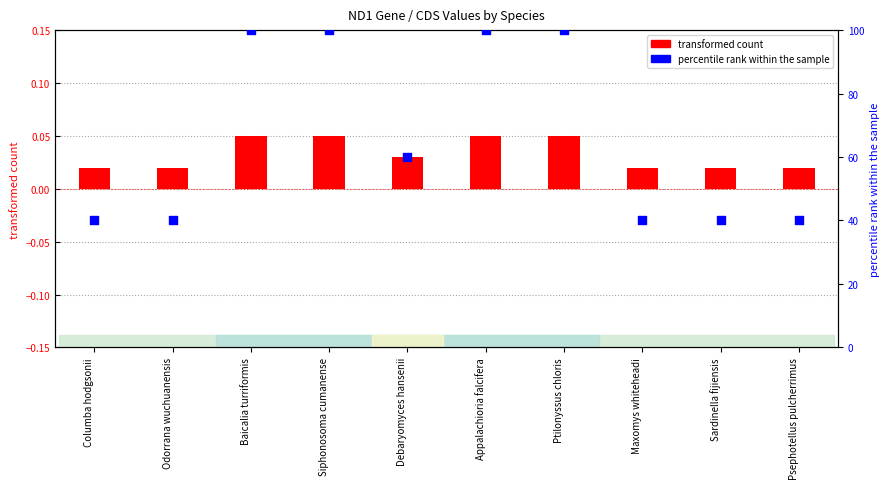

Which series reaches the minimum Y coordinate?

CDS (transformed count)